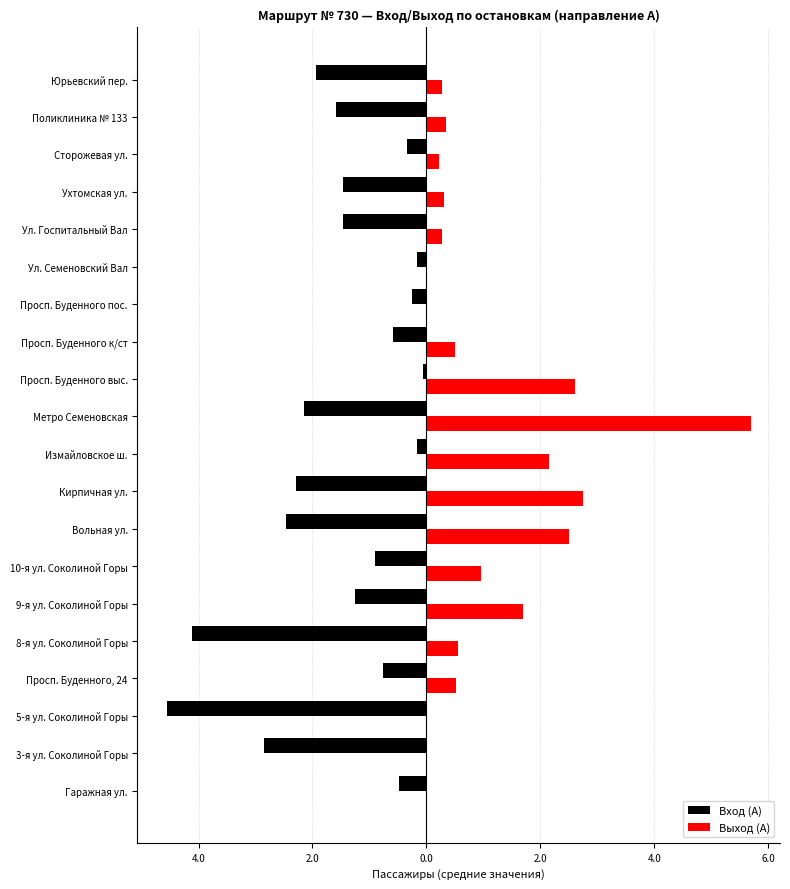

What is the difference between the maximum and minimum values in the Вход (А) series?

4.5